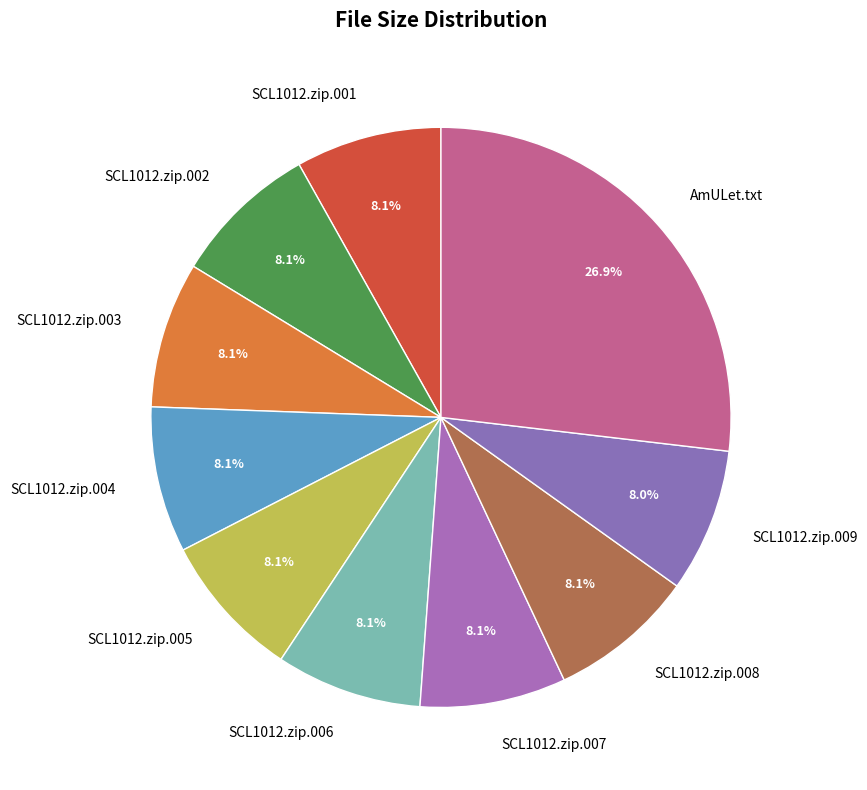

Is SCL1012.zip.008 the majority of the pie?

No